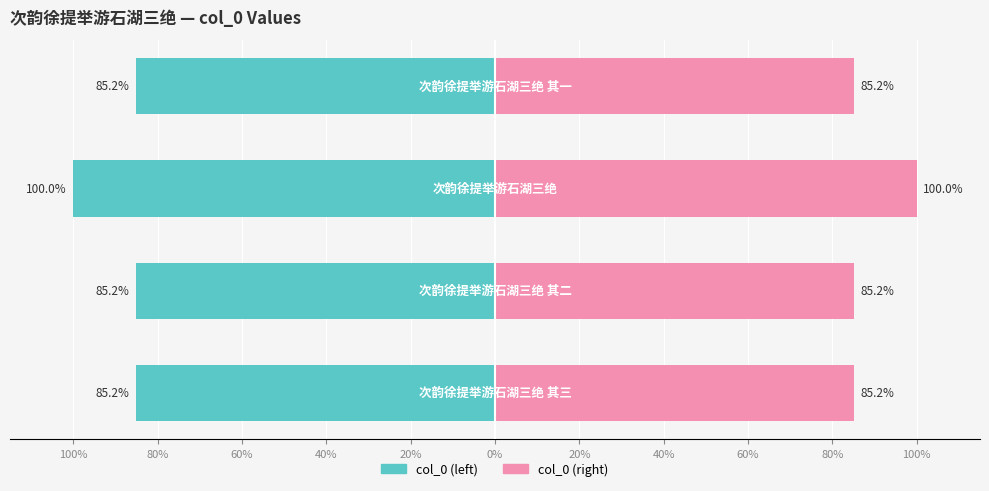

The value of col_0 (left) at 80% is -85.2. True or false?

True